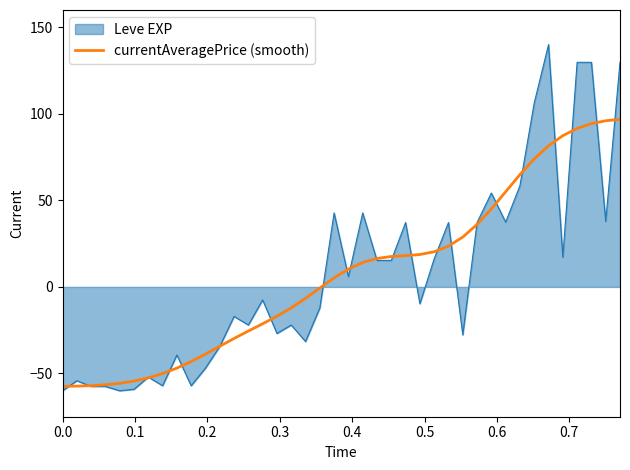

Which series has the largest range (max minus min)?

Leve EXP